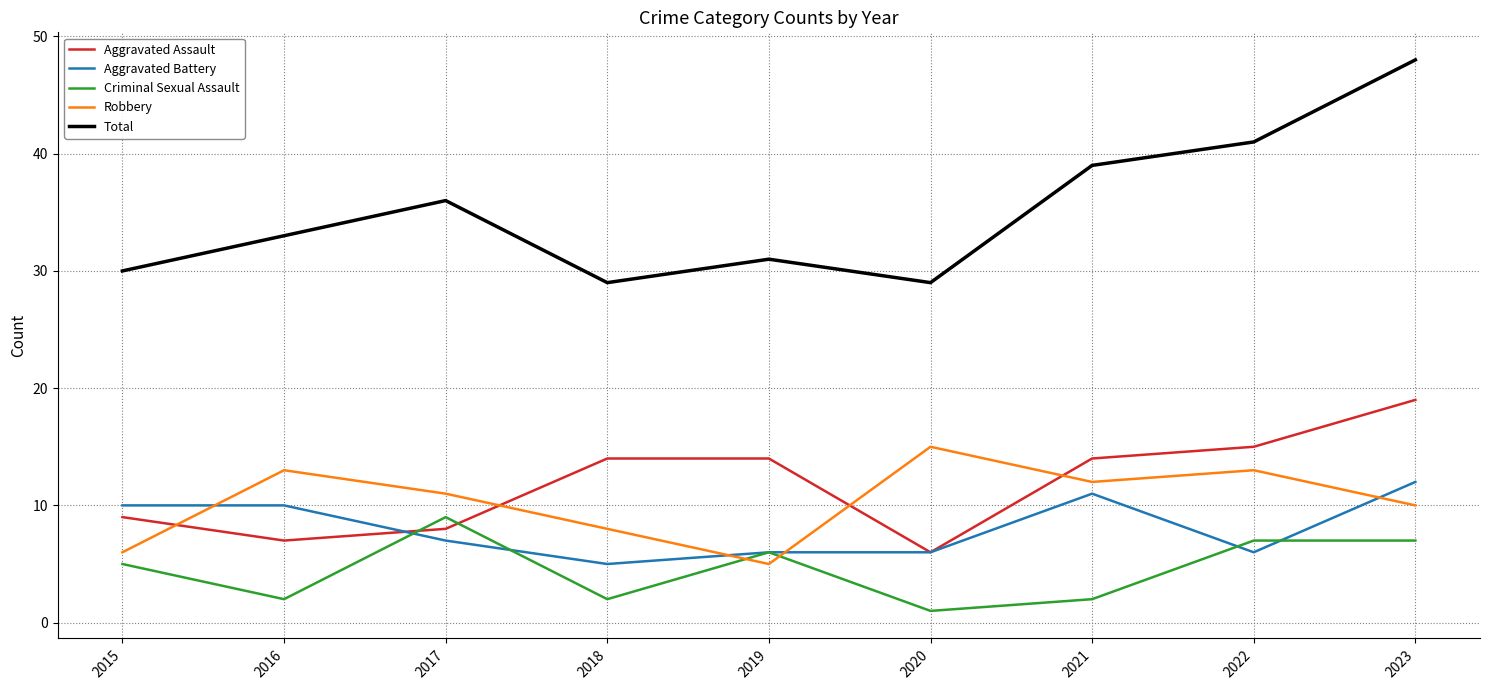

At which category does the chart reach its peak across all series?

2023